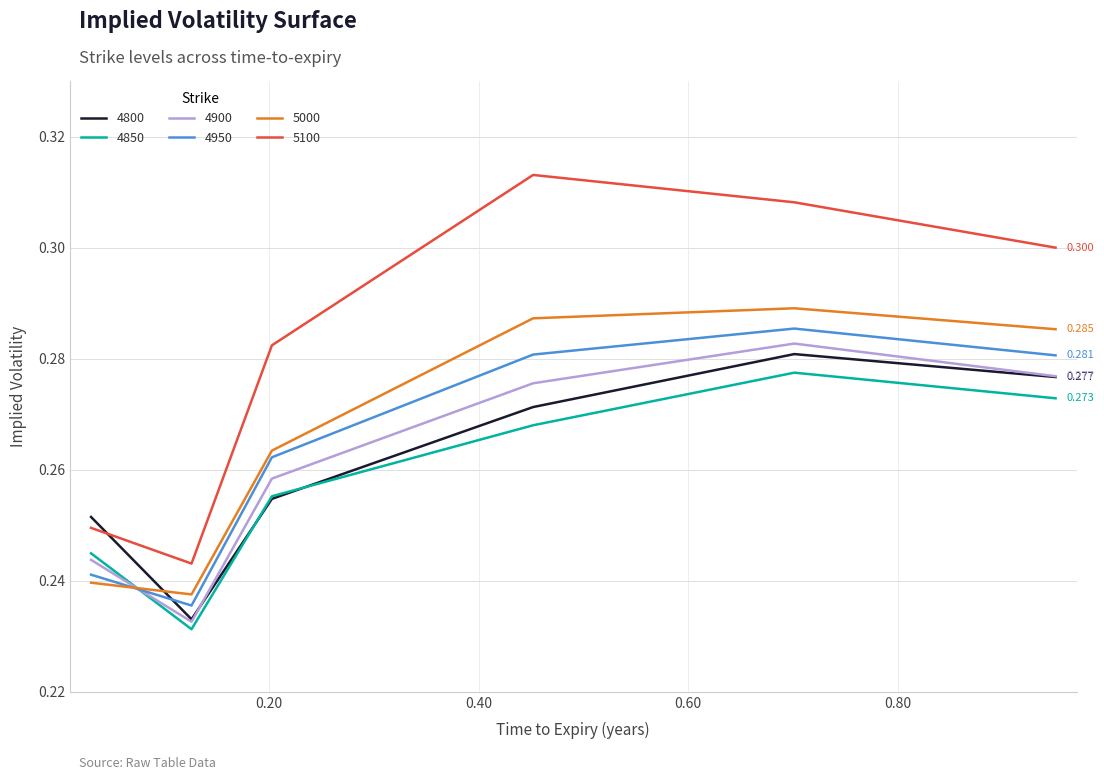

Where is the first local maximum for 5000?

0.7013698630136986